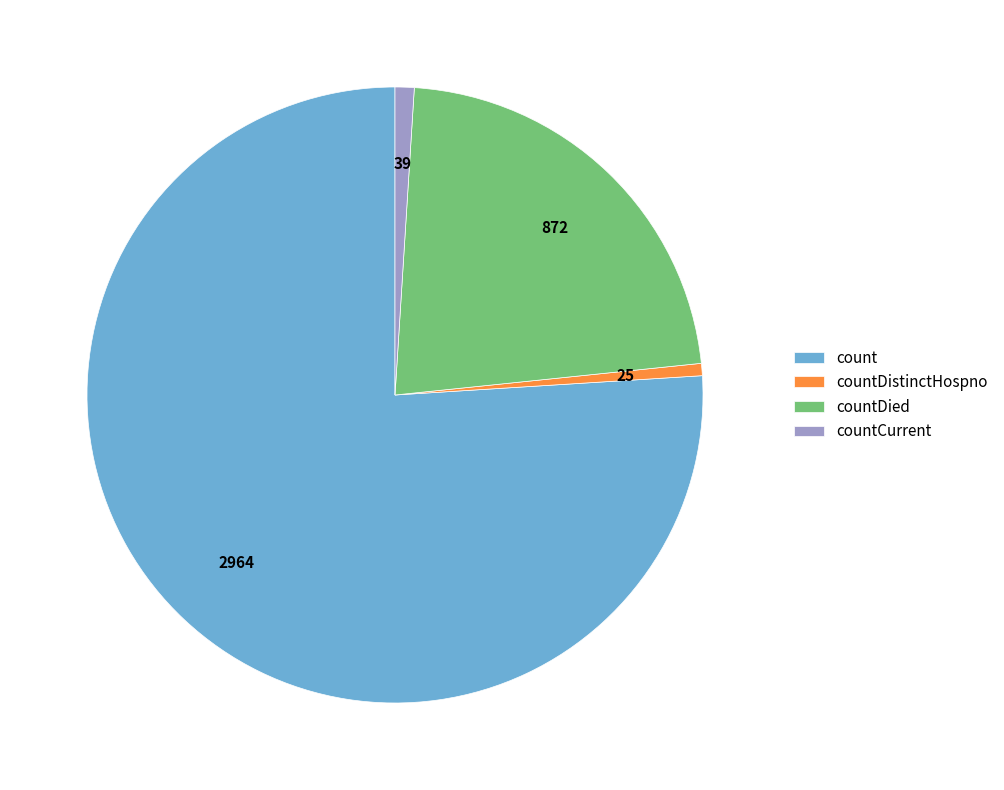

Do count and countDied together represent more than half of the pie?

Yes